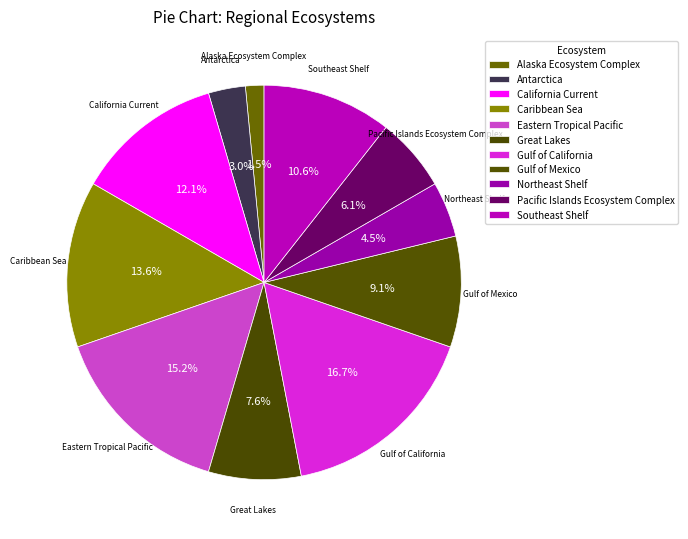

The Gulf of California slice represents 9% of the pie. True or false?

False